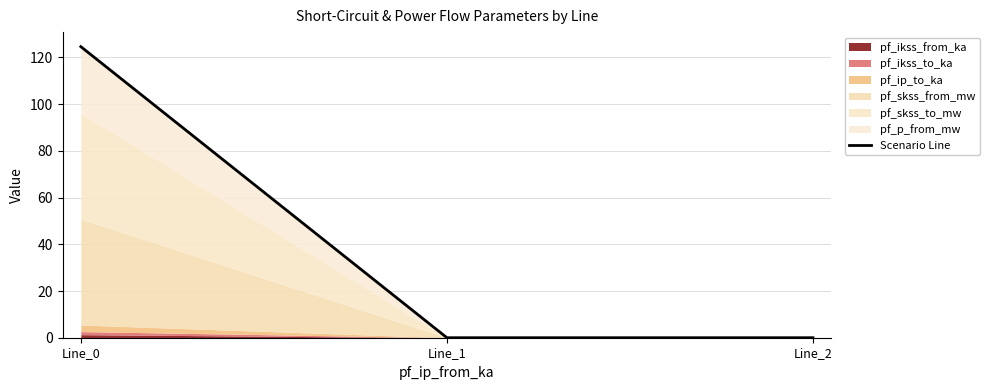

Count the number of values greater than 0.

1